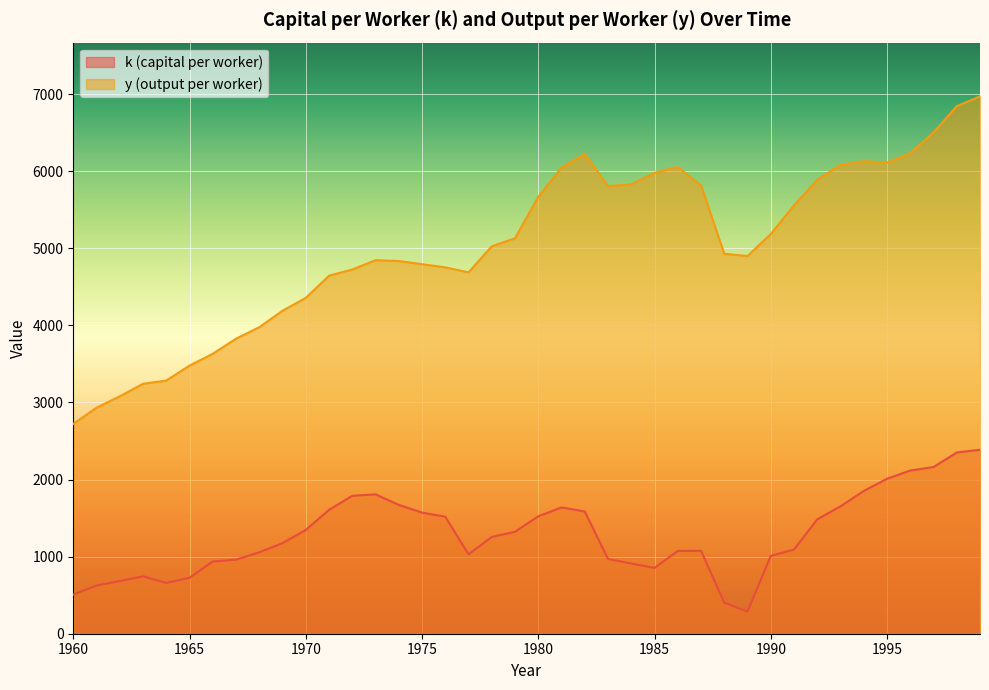

Reading right to left, transcribe all the data shown in this chart.

k: 2386.9	2351.5	2162.7	2117.2	2010.5	1851.9	1653.4	1483.7	1092.6	1009.6	286.3	402.6	1076.2	1073.7	853.6	910.5	970.1	1585.7	1638.8	1523.2	1322.5	1256.0	1030.0	1518.1	1571.7	1671.8	1808.1	1789.6	1607.0	1346.5	1175.2	1056.4	960.4	937.5	725.5	659.0	745.0	683.5	625.2	507.1
y: 6972.1	6844.0	6504.8	6234.4	6112.5	6130.7	6084.0	5889.2	5556.6	5186.2	4900.6	4929.4	5816.2	6055.8	5980.0	5829.7	5808.6	6224.9	6048.0	5668.6	5131.1	5026.5	4689.1	4753.3	4794.5	4835.7	4846.5	4725.9	4645.1	4357.5	4190.6	3977.0	3827.6	3632.1	3478.9	3285.0	3243.0	3080.2	2932.5	2723.1